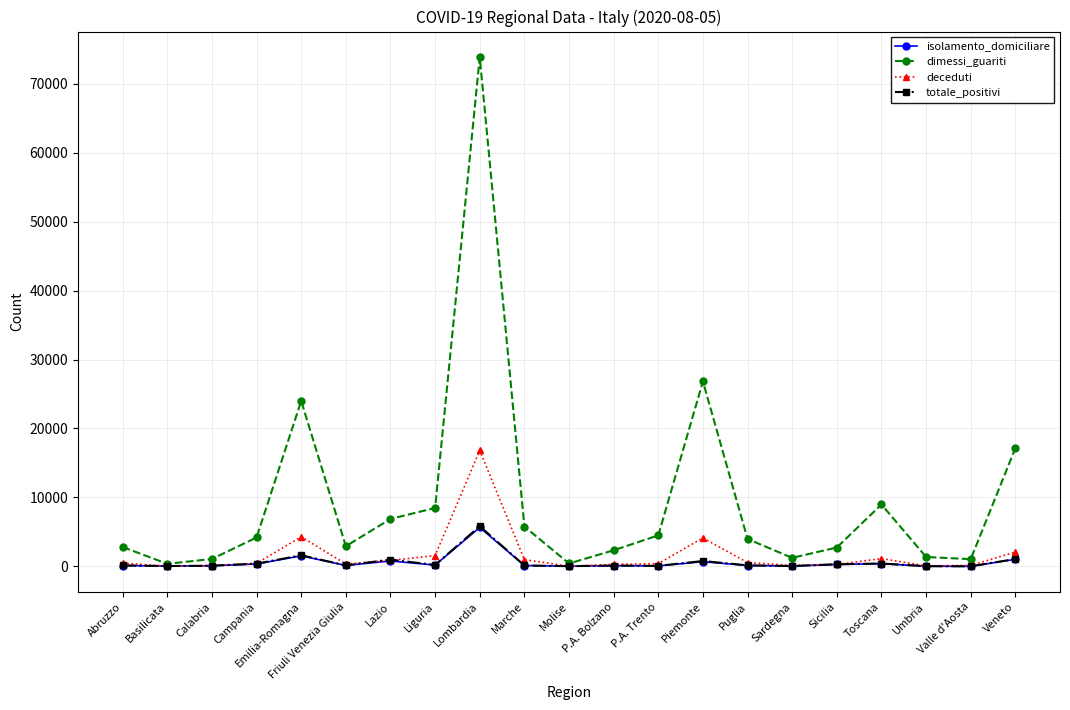

The dimessi_guariti series shows 2337 at P.A. Bolzano. True or false?

True